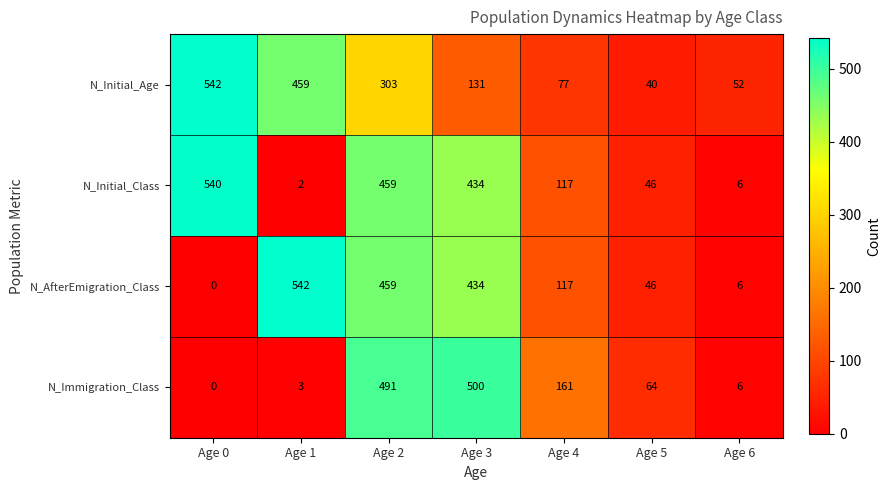

At which category is the sum across all series the highest?

Age 2